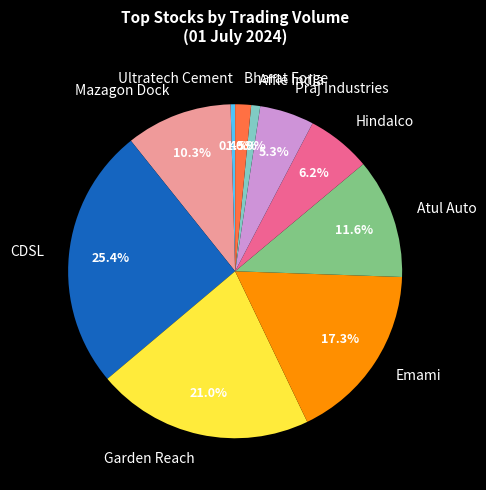

How much of the chart is everything except CDSL?

74.6%